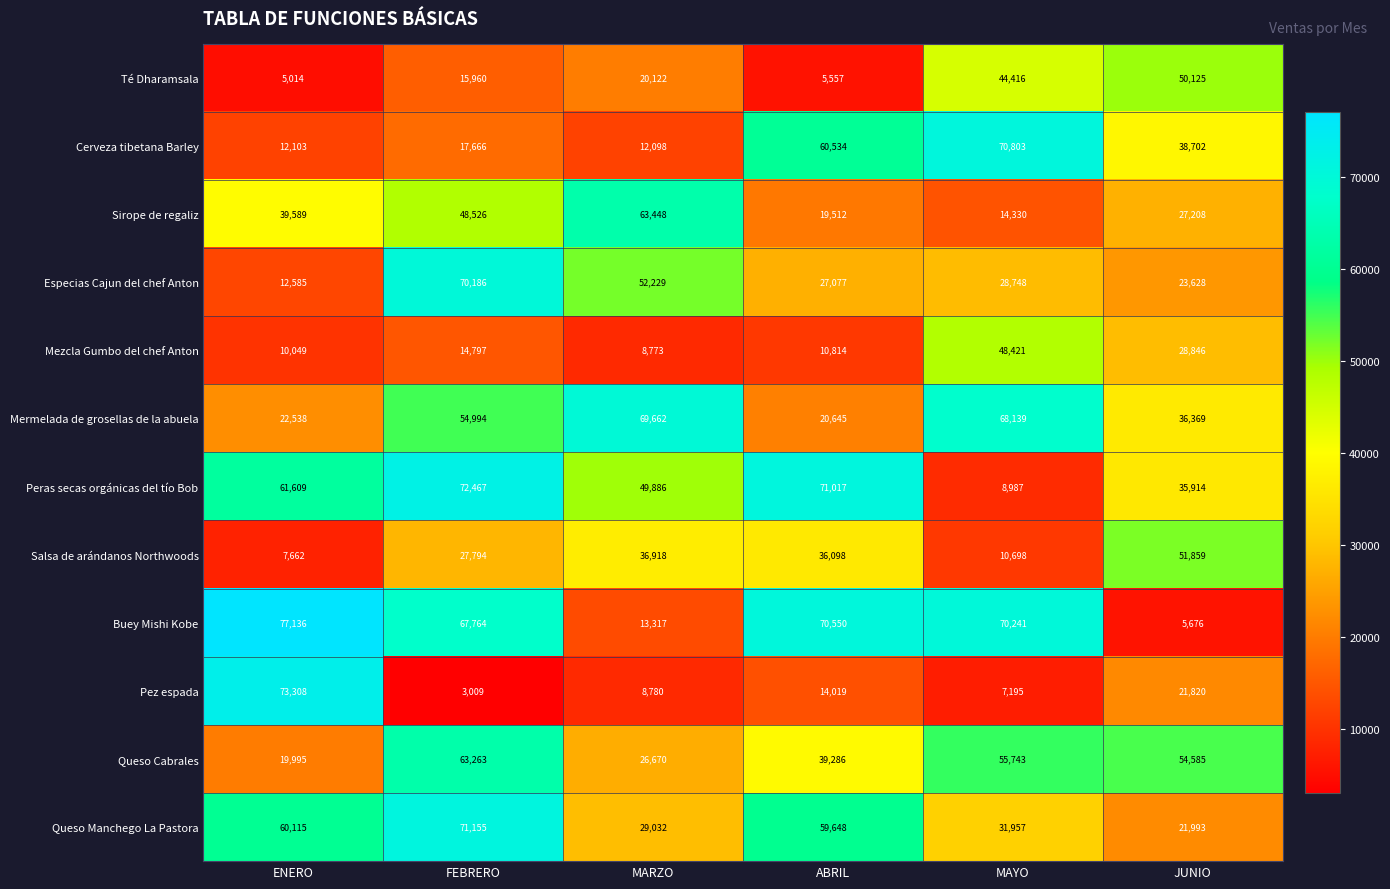

Where does the Cerveza tibetana Barley series first go above 38702?

ABRIL